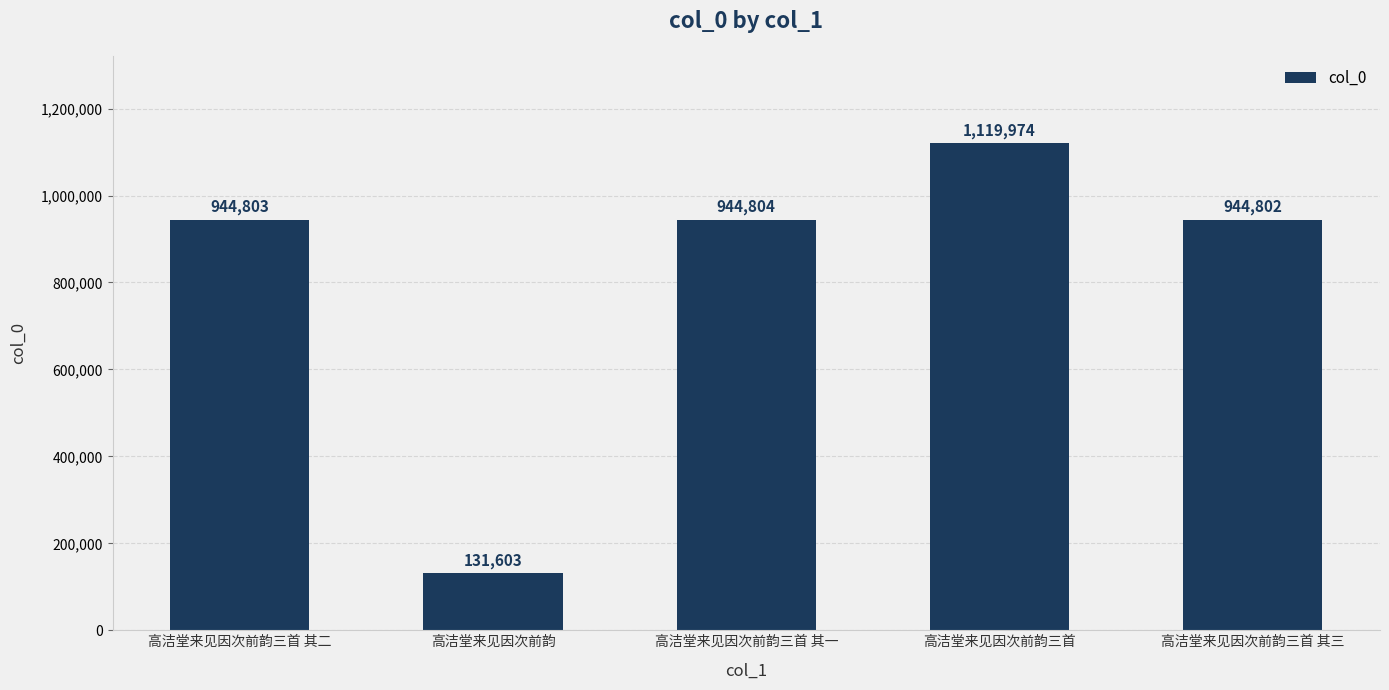

What is the maximum value shown in the chart?

1119974